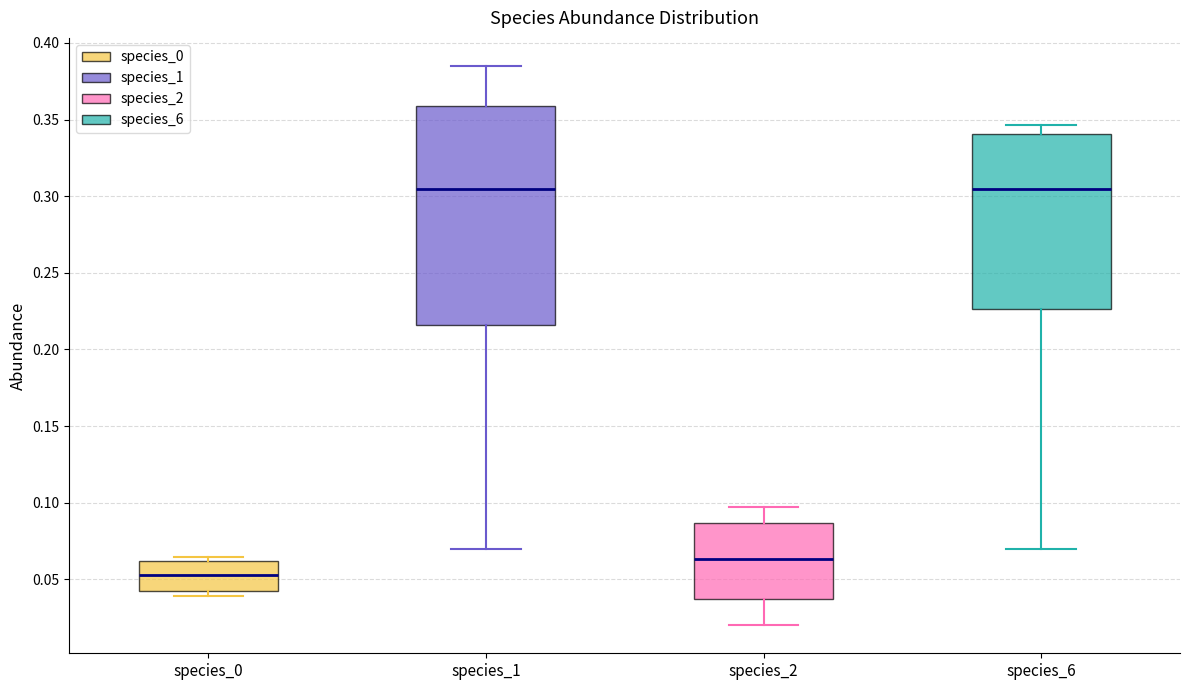

Reading left to right, transcribe this box plot: for each box, give where its median line is, the range the box spans, and where its two whiskers end, as read against the y-axis. The values are not printed on the chart, so give them approximately, as read against the axis.

species_0: median 0.055, box 0.040 to 0.060, whiskers 0.040 (just below the box's lower edge) to 0.065
species_1: median 0.305, box 0.215 to 0.360, whiskers 0.070 to 0.385
species_2: median 0.065, box 0.035 to 0.085, whiskers 0.020 to 0.095
species_6: median 0.305, box 0.225 to 0.340, whiskers 0.070 to 0.345